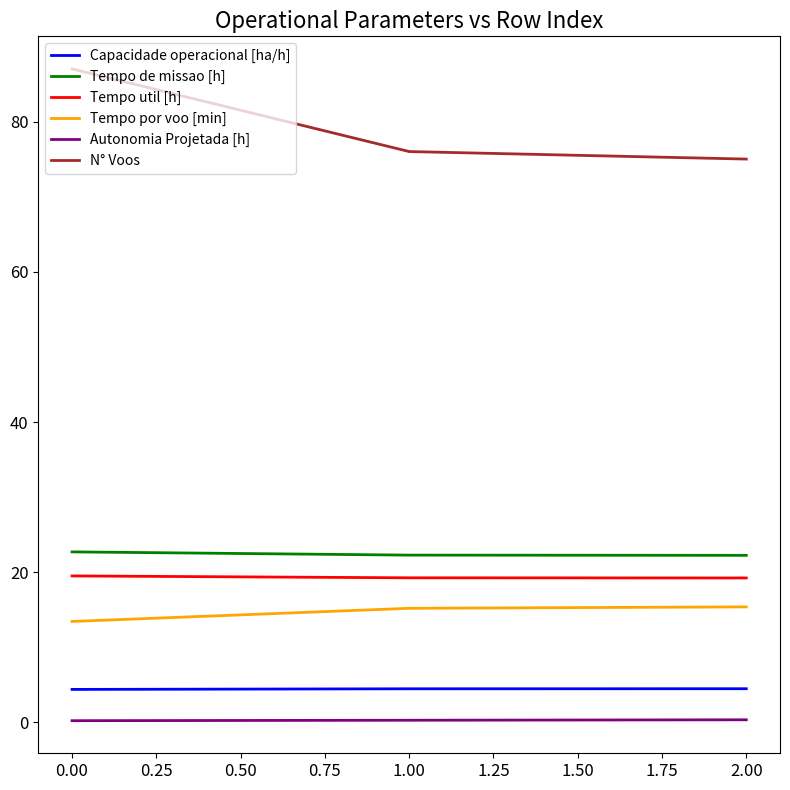

Which series has the largest total across all categories?

N° Voos